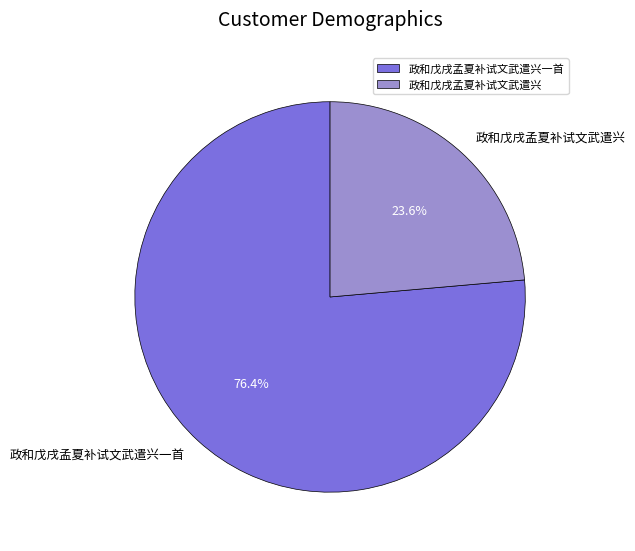

To the nearest percent, what portion does 政和戊戌孟夏补试文武遣兴 represent?

24%